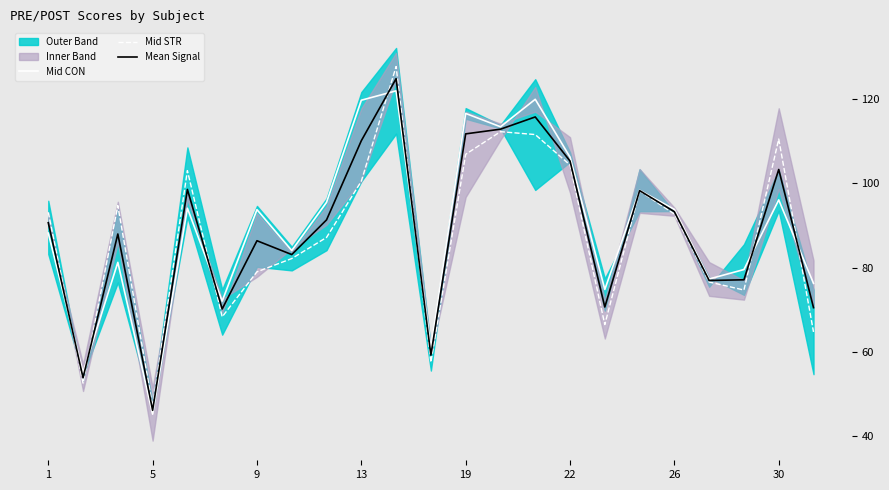

List the series in order of their peak value, highest first.

Mid STR, Mean Signal, Mid CON